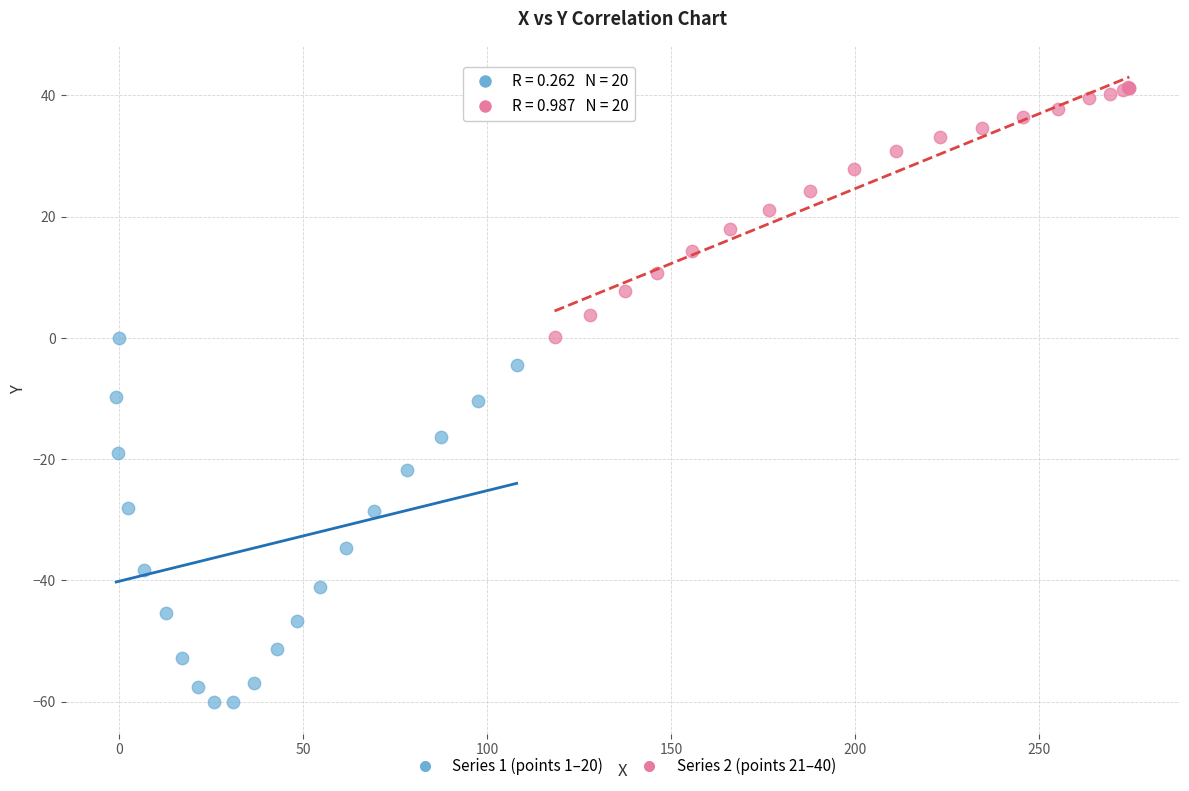

Which series has the largest Y range (max minus min)?

Series 1 (points 1–20)